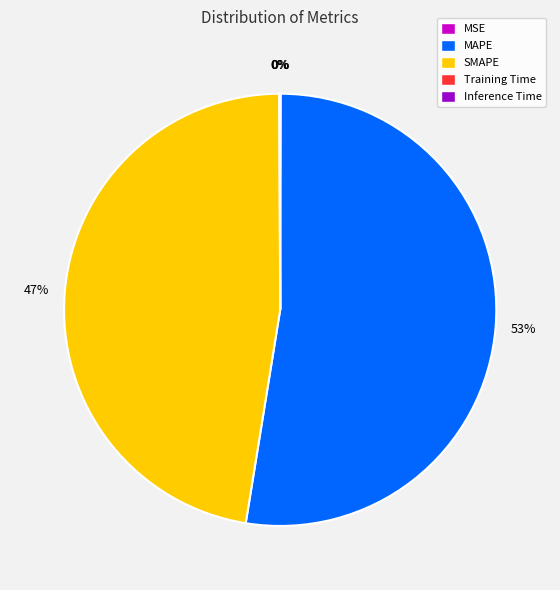

Which category has the biggest portion of the pie?

MAPE